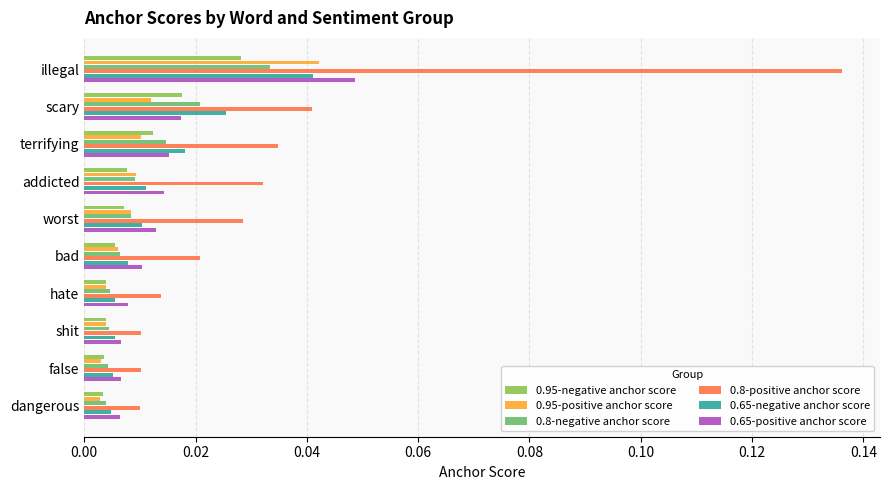

At which category is the sum across all series the highest?

illegal